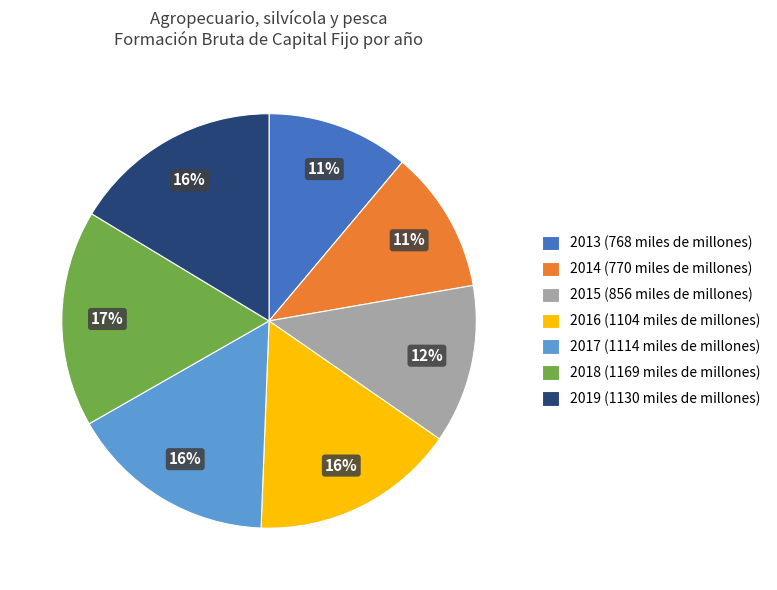

Which has a higher value, 2015 or 2018?

2018